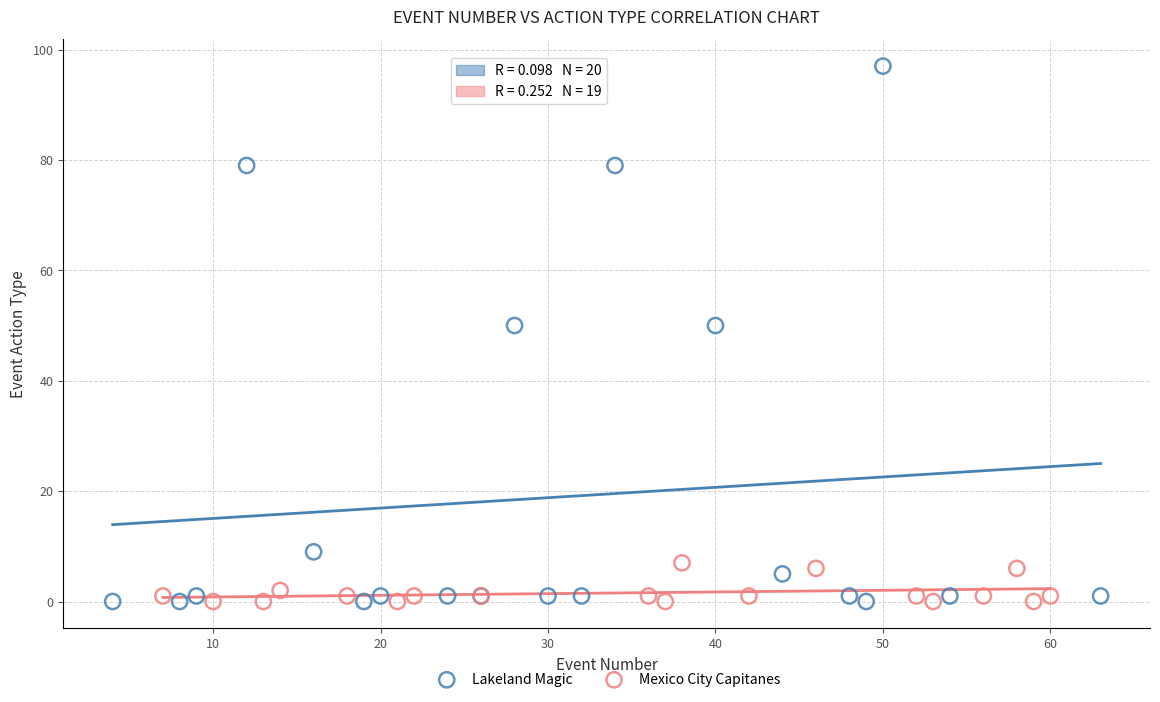

Which series reaches the maximum Y coordinate?

Lakeland Magic